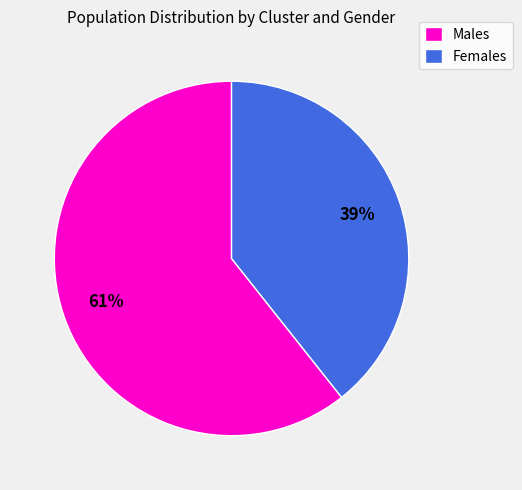

To the nearest percent, what is the average slice percentage?

50%